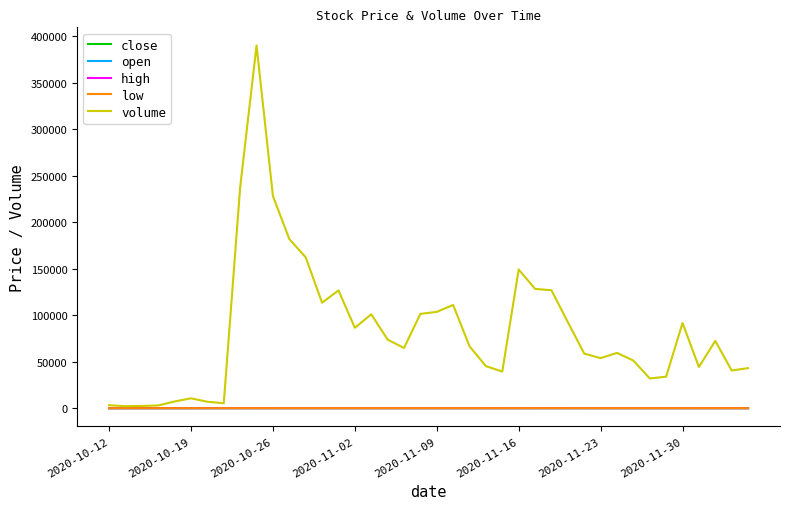

Which series has the largest range (max minus min)?

volume